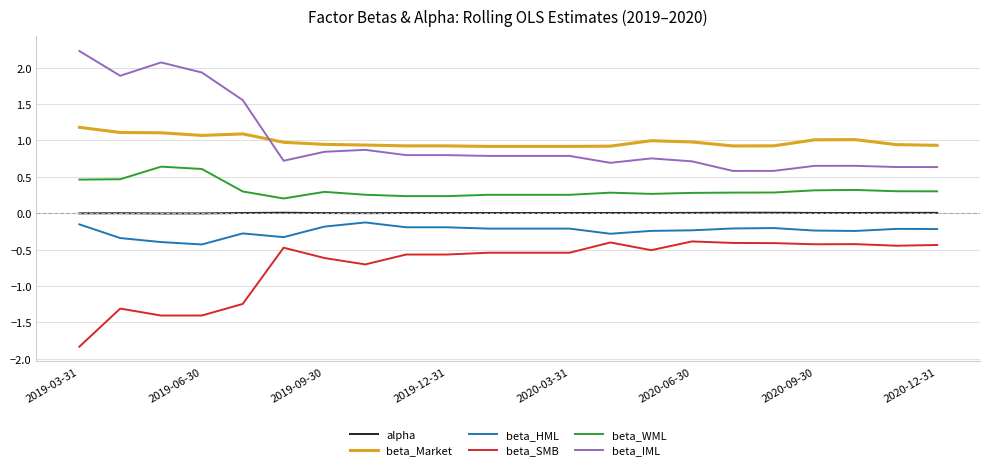

What is the minimum value for beta_IML?

0.6